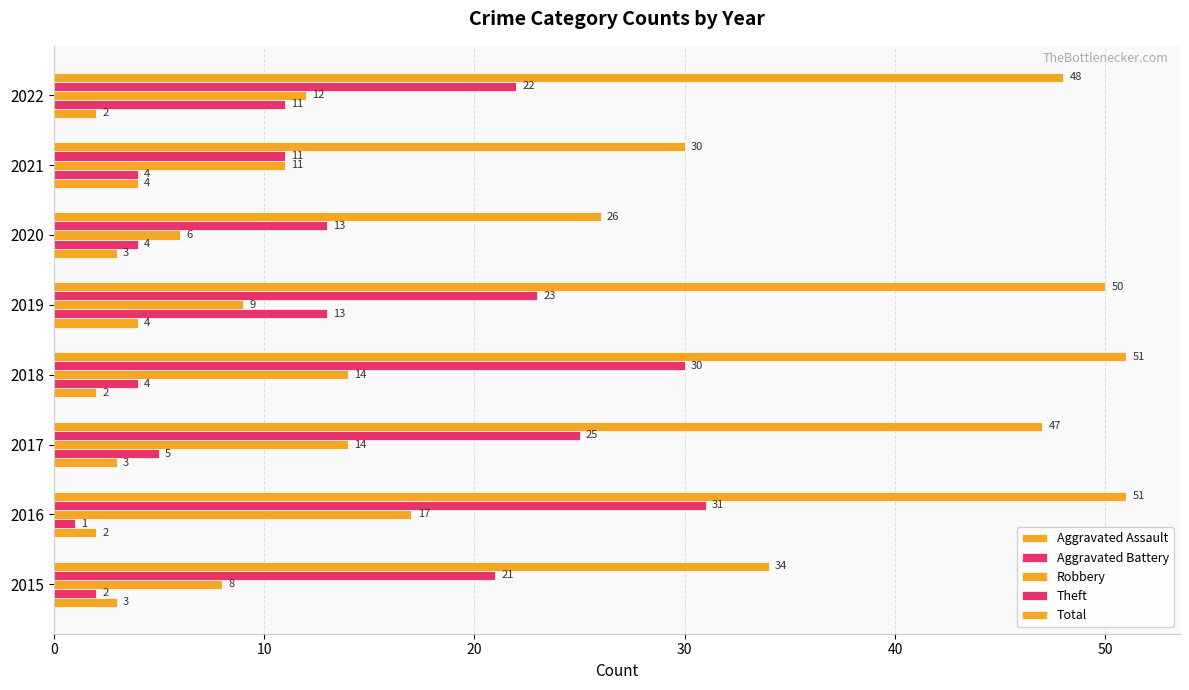

Rank the series by their maximum value, from highest to lowest.

Total, Theft, Robbery, Aggravated Battery, Aggravated Assault